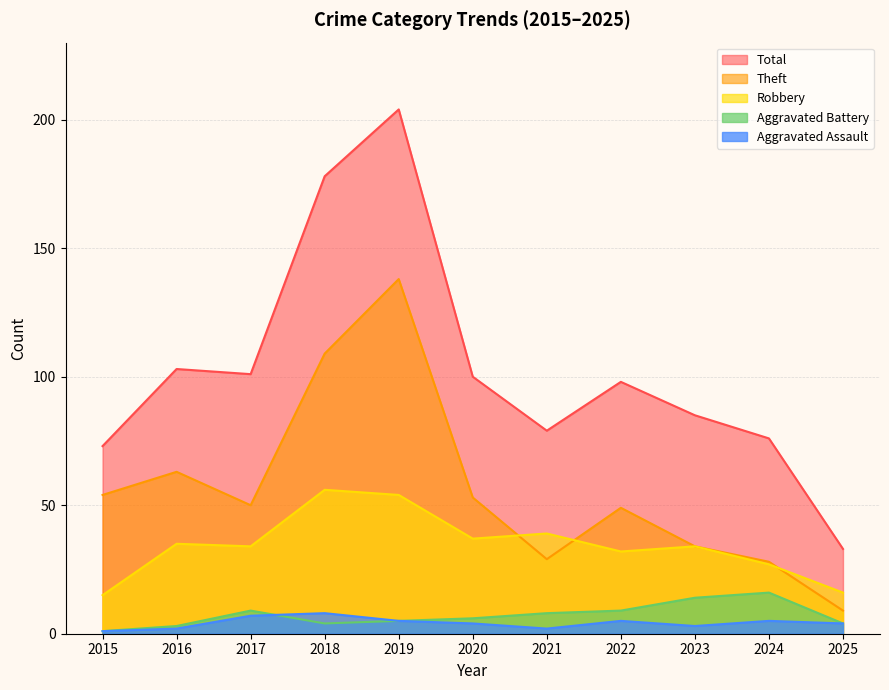

What is the value of the Aggravated Assault point at the 5th from the left?

5